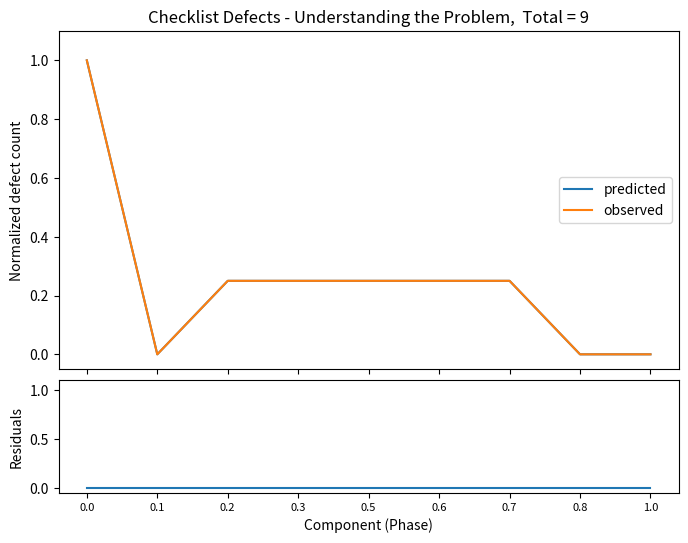

Reading left to right, what are all the values shown in this chart?

predicted: 1.0	0.0	0.2	0.2	0.2	0.2	0.2	0.0	0.0
observed: 1.0	0.0	0.2	0.2	0.2	0.2	0.2	0.0	0.0
residuals: 0.0	0.0	0.0	0.0	0.0	0.0	0.0	0.0	0.0